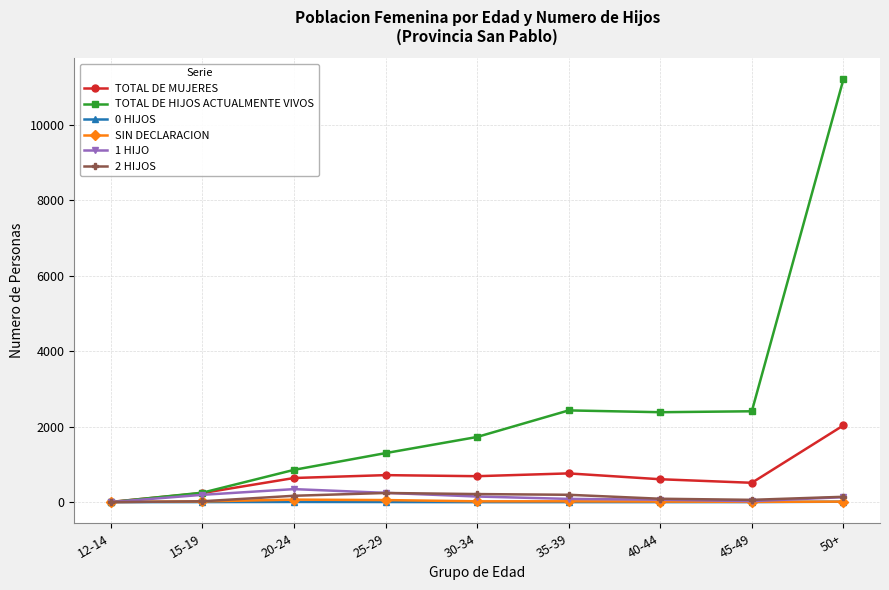

Is it true that 2 HIJOS equals 169 at 20-24?

True